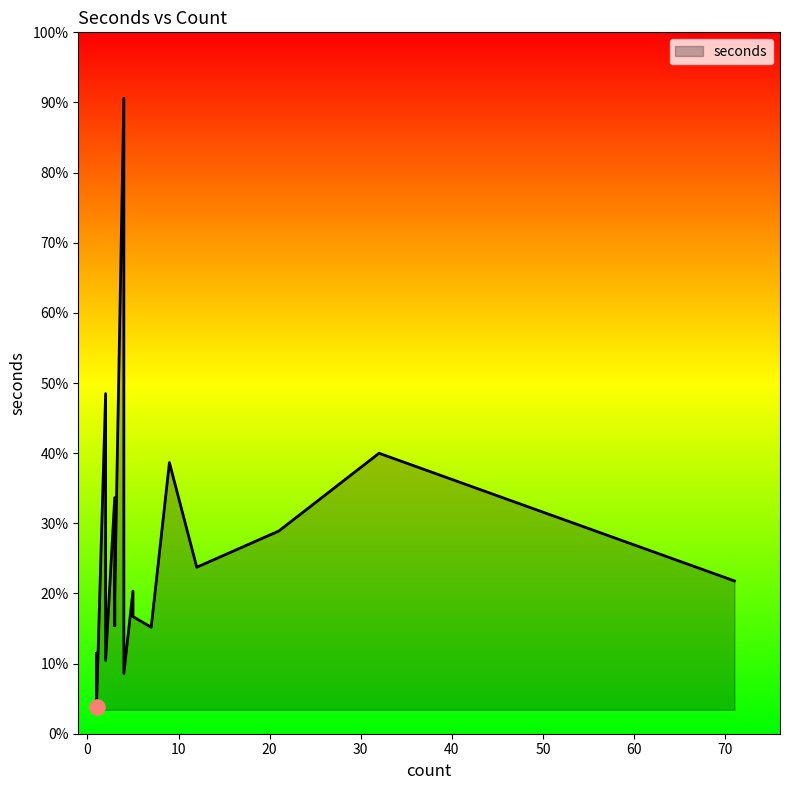

Between 11 and 5, which is larger?

5